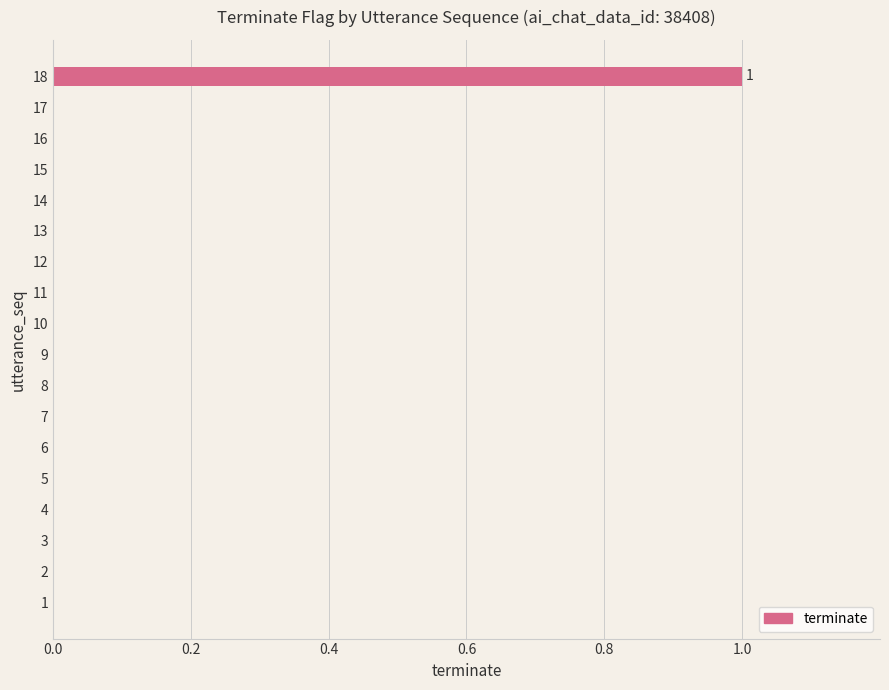

The value at 12 is 1. True or false?

False